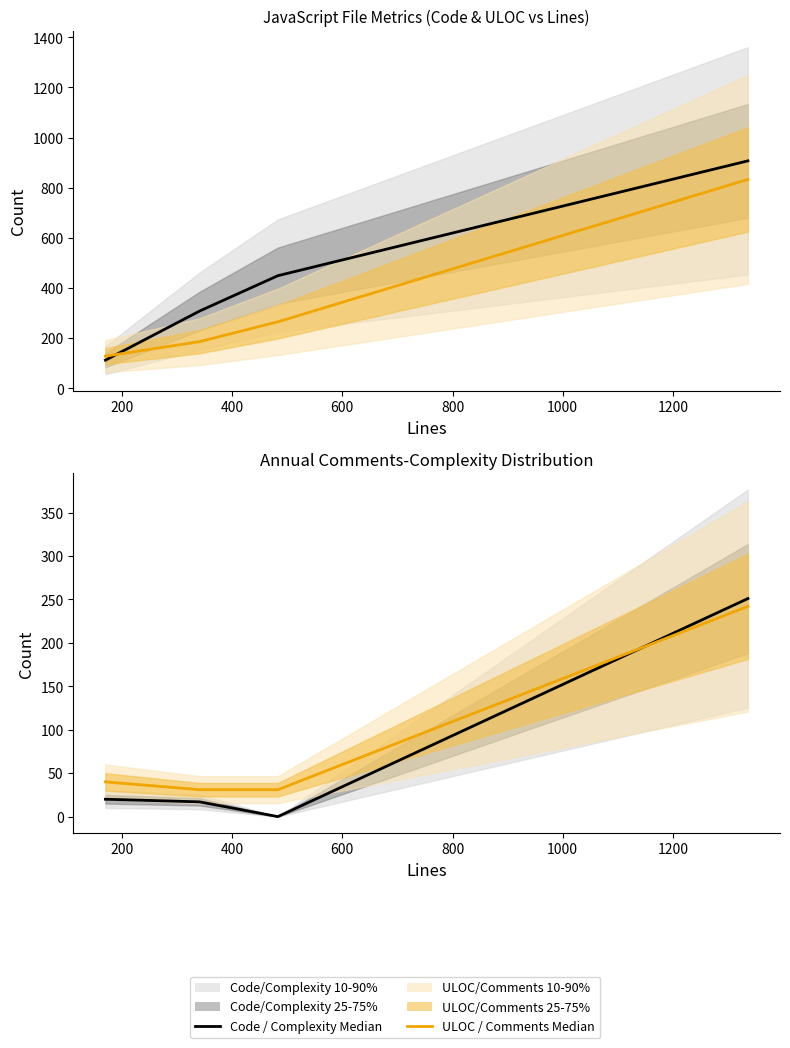

What is the spread (max minus min) of values at 600?

665